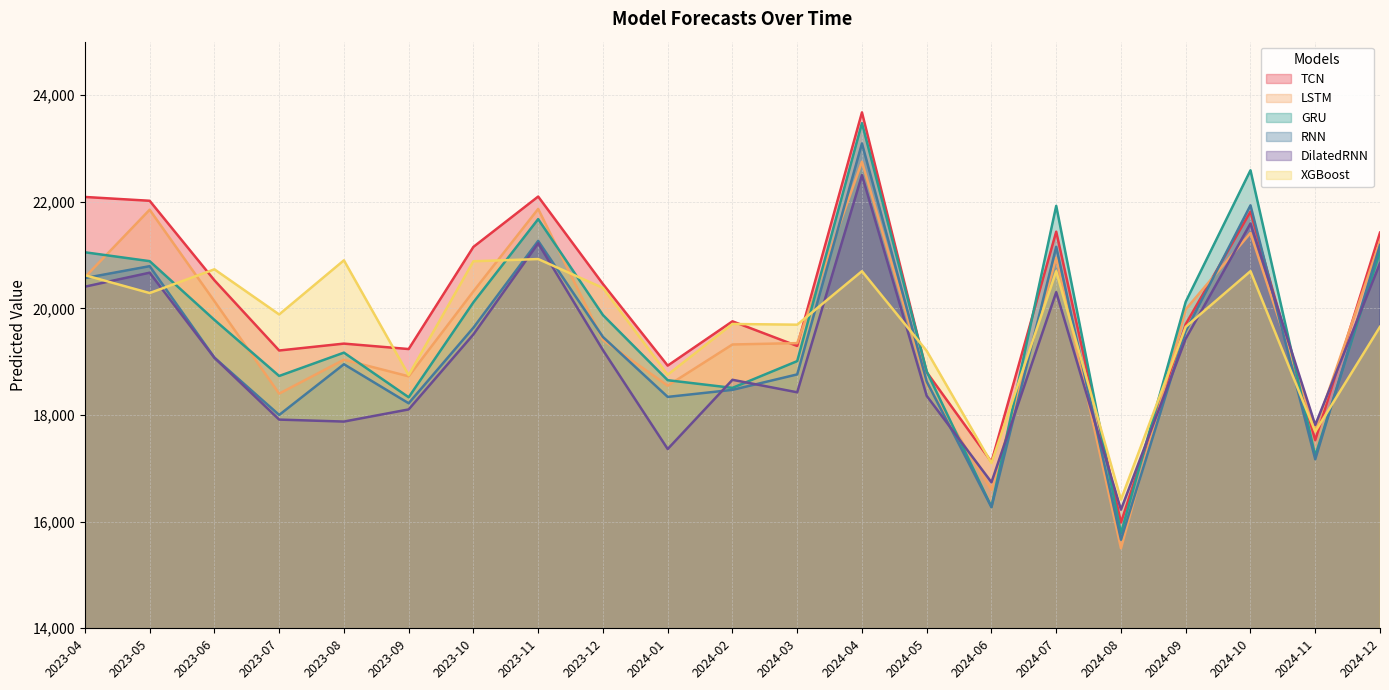

Where does the XGBoost series first go above 19884?

2023-04